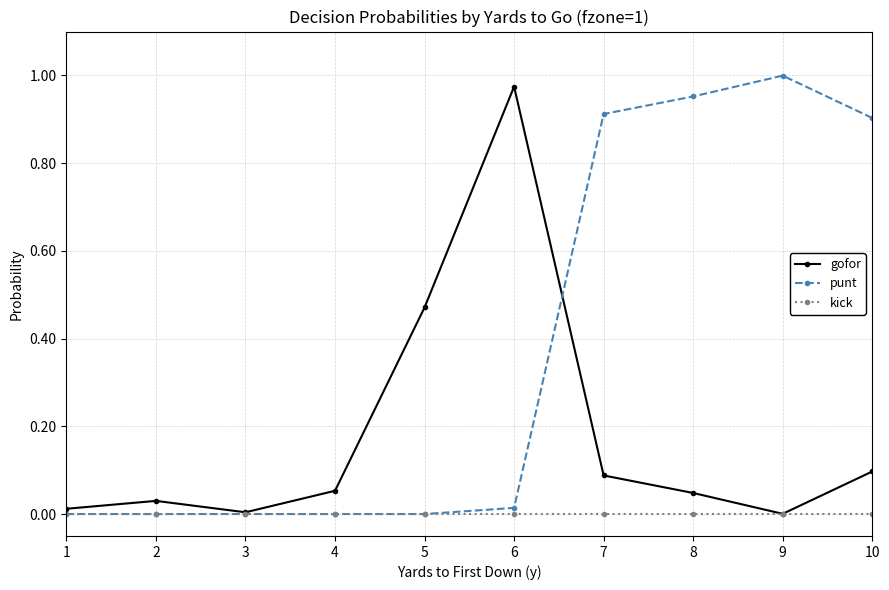

At which category does the chart reach its peak across all series?

9